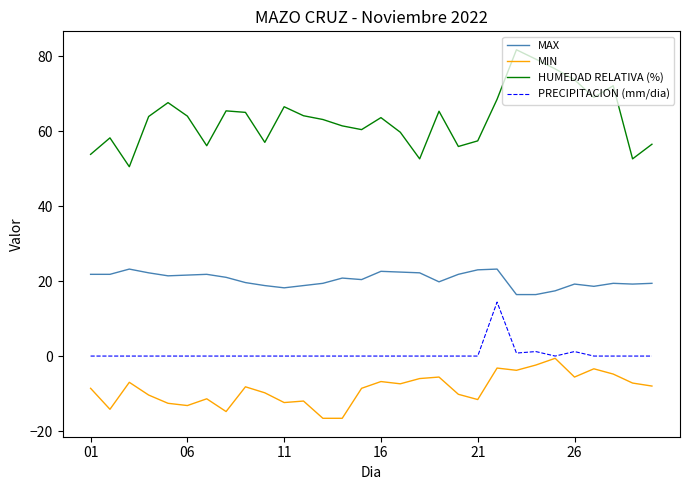

Which series has the largest total across all categories?

HUMEDAD RELATIVA (%)